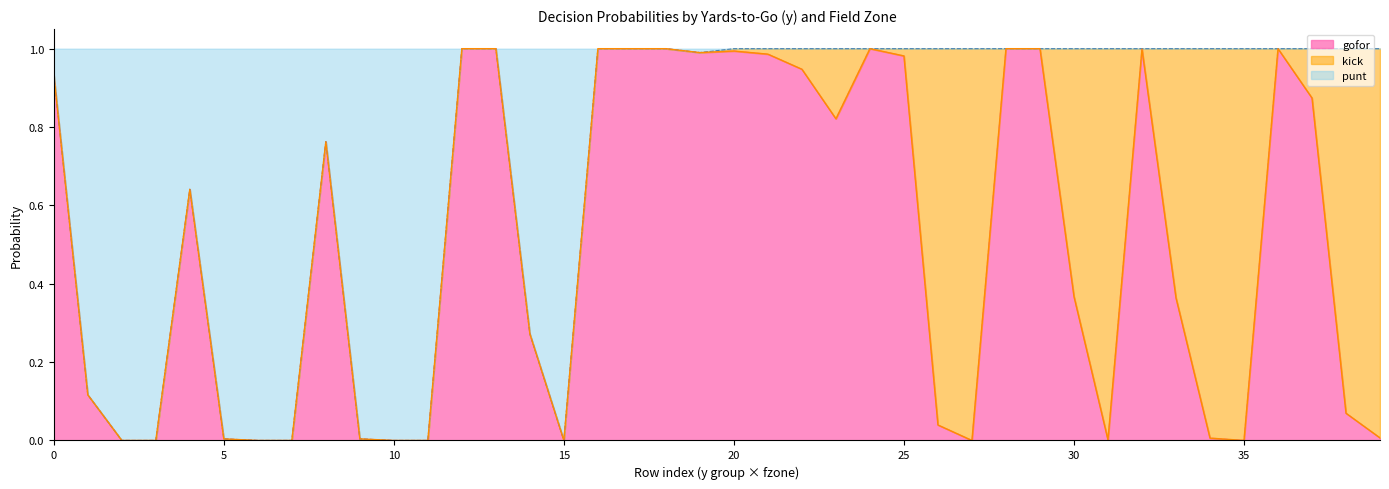

Does the chart display data point markers on the line(s)?

No